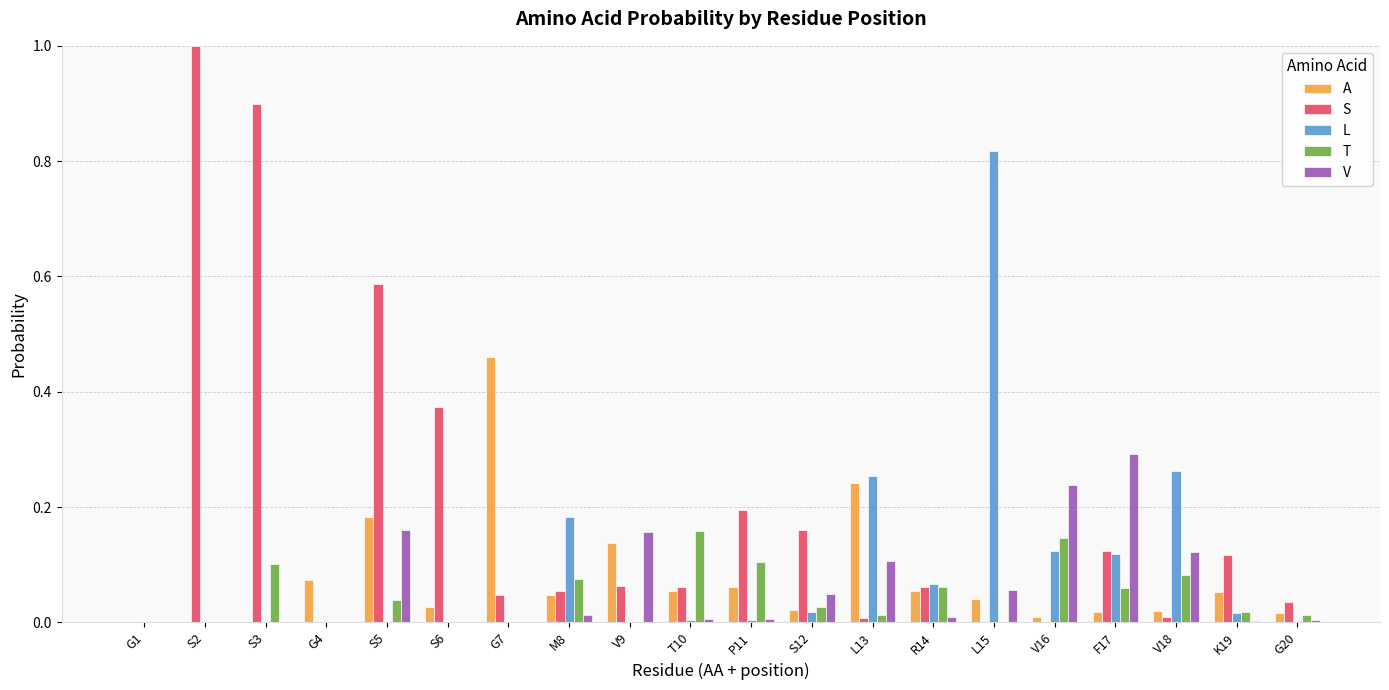

Is the value of S at L13 greater than the value of T at V18?

No